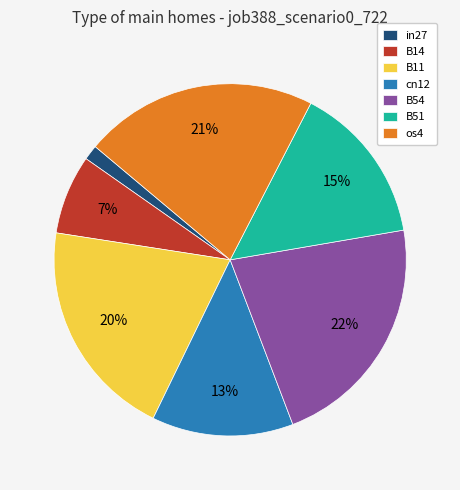

Which slice is the smallest?

in27